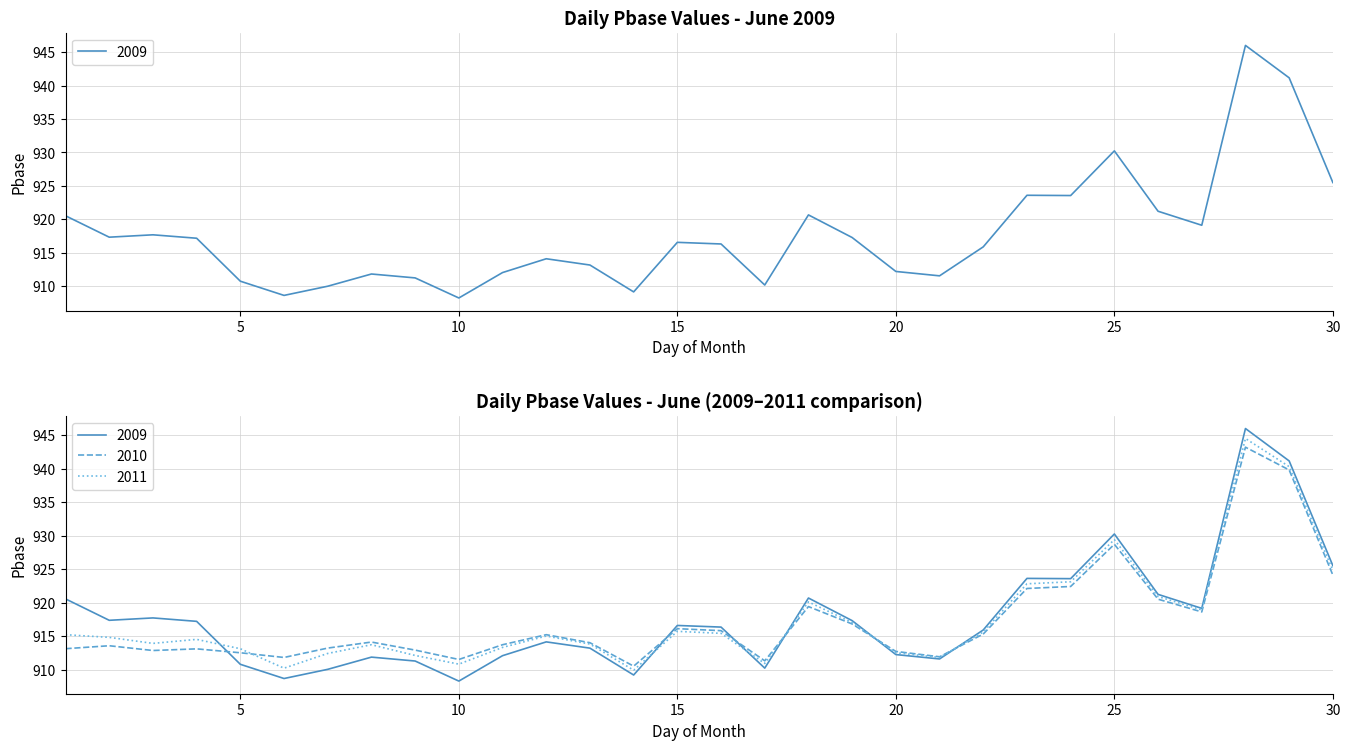

What is the spread (max minus min) of values at 6?

3.1